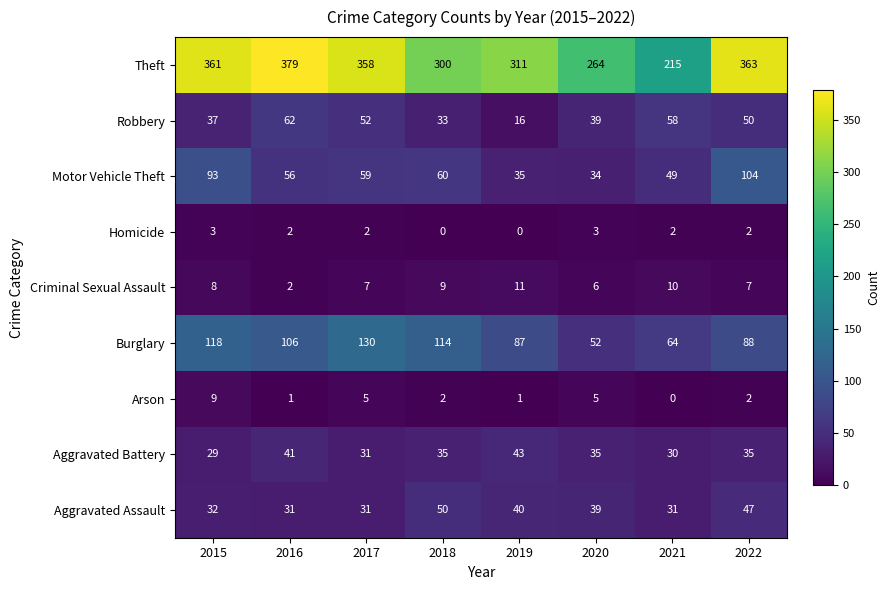

What is the approximate value of Criminal Sexual Assault at 2017?

7